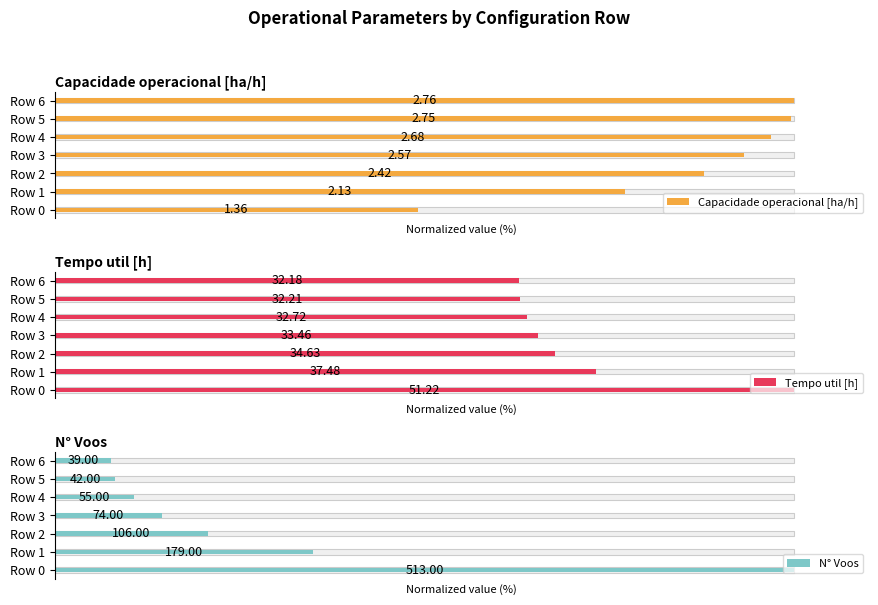

Reading left to right, transcribe all the data shown in this chart.

Capacidade operacional [ha/h]: 49.1	77.1	87.8	93.2	96.9	99.6	100.0
Tempo util [h]: 100.0	73.2	67.6	65.3	63.9	62.9	62.8
N° Voos: 100.0	34.9	20.7	14.4	10.7	8.2	7.6